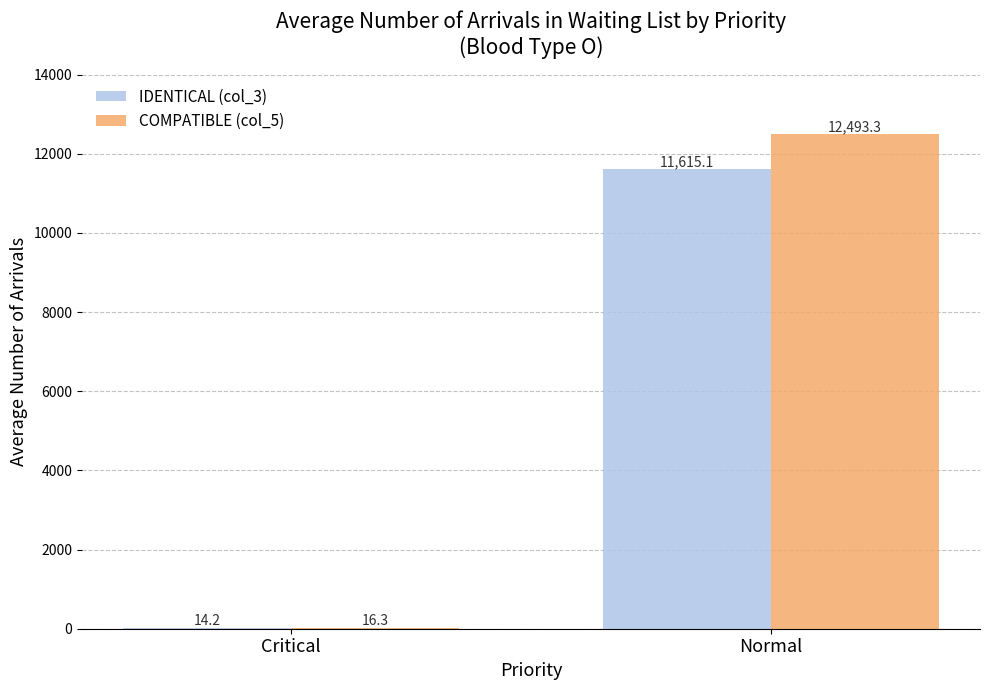

What is the sum of the COMPATIBLE (col_5) values at Critical and Normal?

12509.6